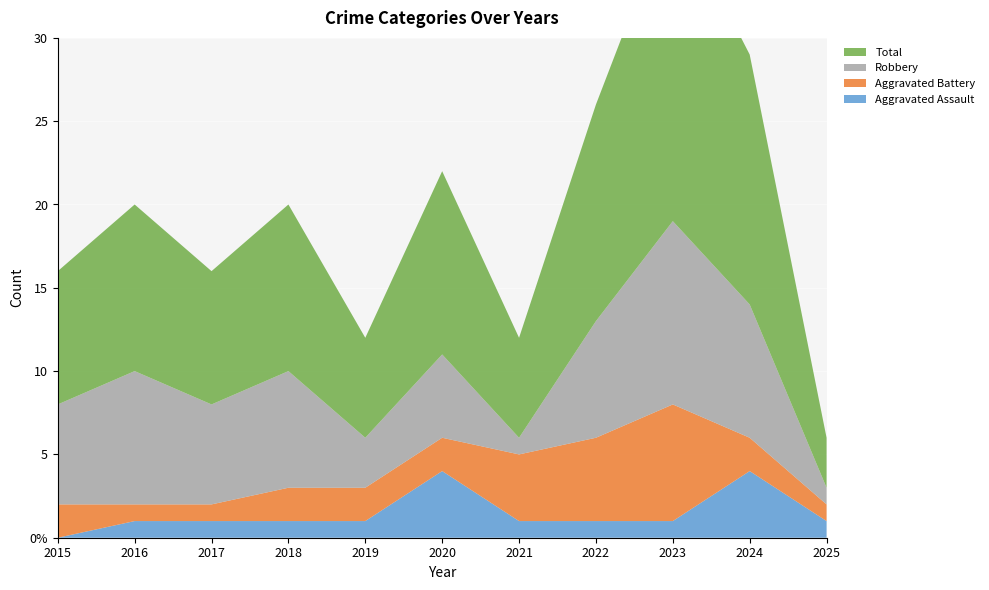

Reading left to right, transcribe all the data shown in this chart.

Aggravated Assault: 0	1	1	1	1	4	1	1	1	4	1
Aggravated Battery: 2	1	1	2	2	2	4	5	7	2	1
Robbery: 6	8	6	7	3	5	1	7	11	8	1
Total: 8	10	8	10	6	11	6	13	19	15	3